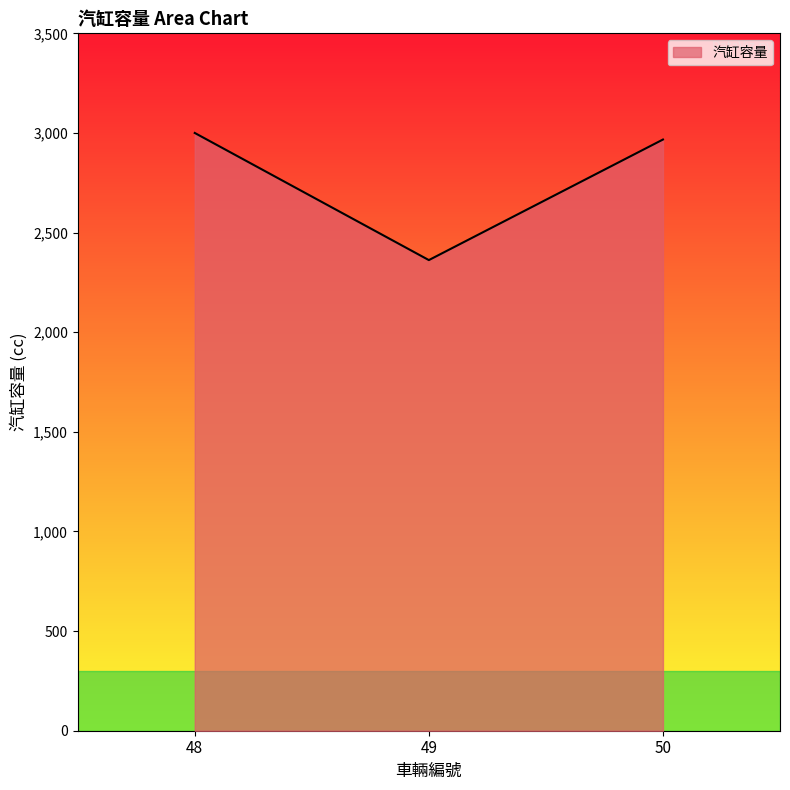

Reading left to right, what are all the values shown in this chart?

48=3000	49=2362	50=2967